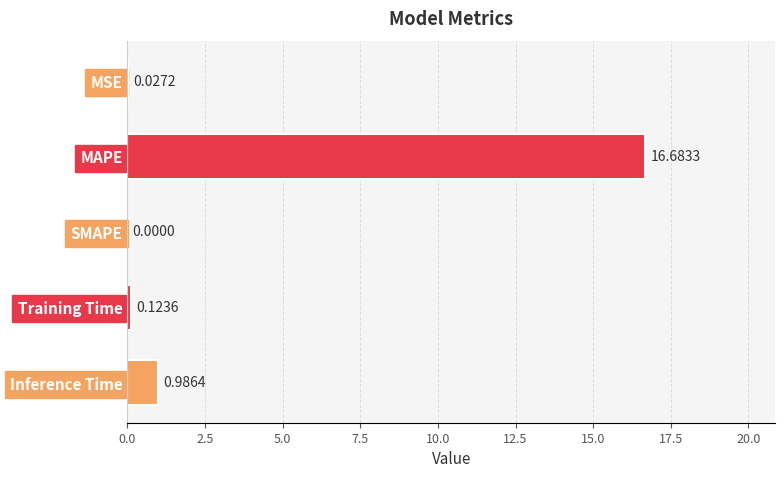

Are the bars grouped side by side (vs. stacked)?

No